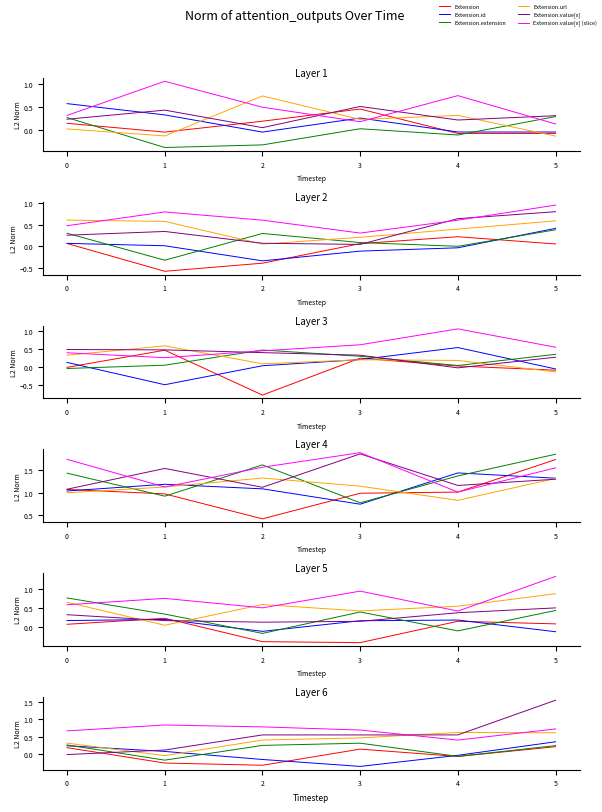

Does the chart display data point markers on the line(s)?

No